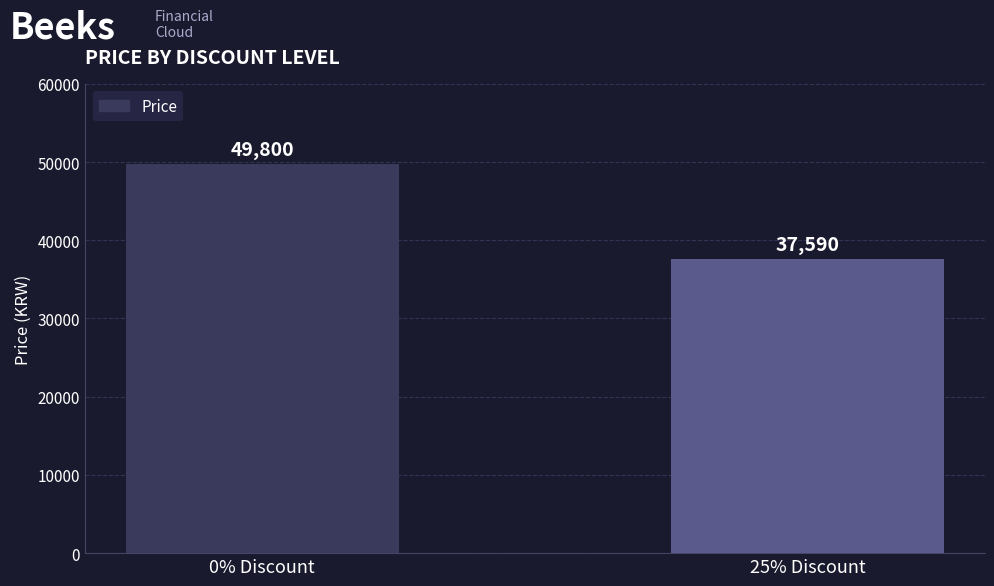

What is the change in value from 0% Discount to 25% Discount?

-12210